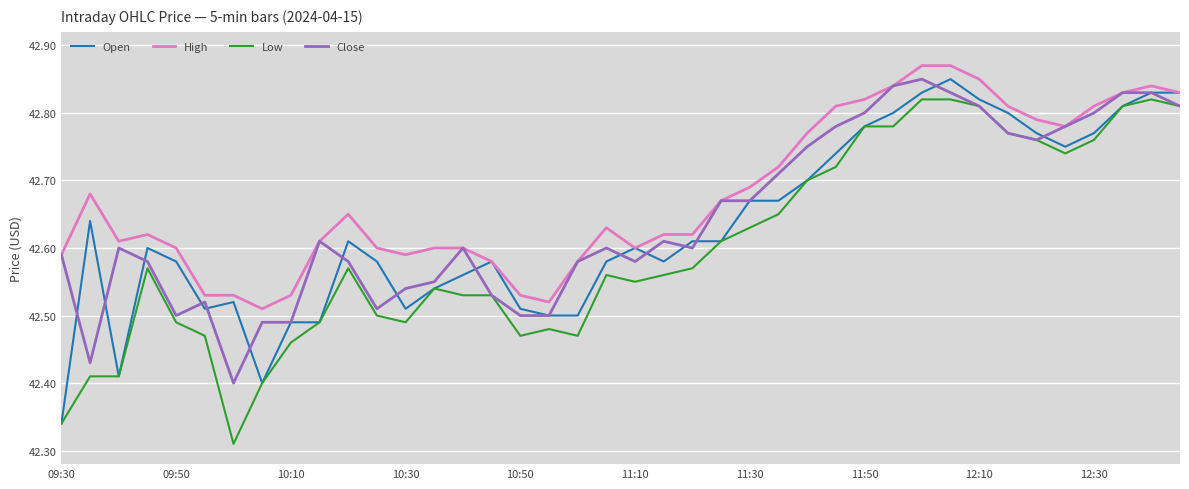

True or false: Low and High intersect in this chart.

False